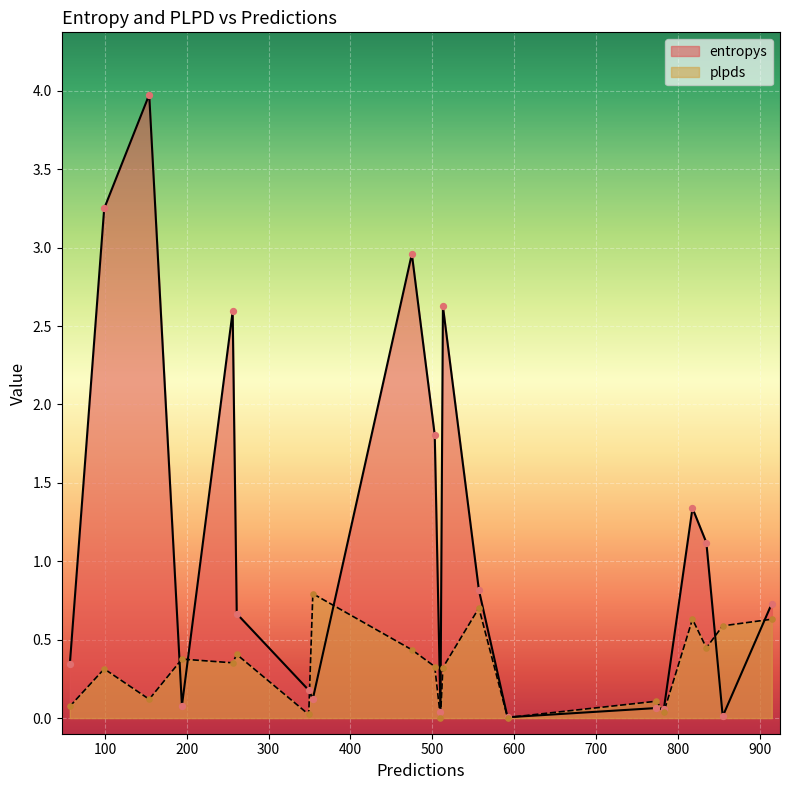

At which category is the sum across all series the highest?

154